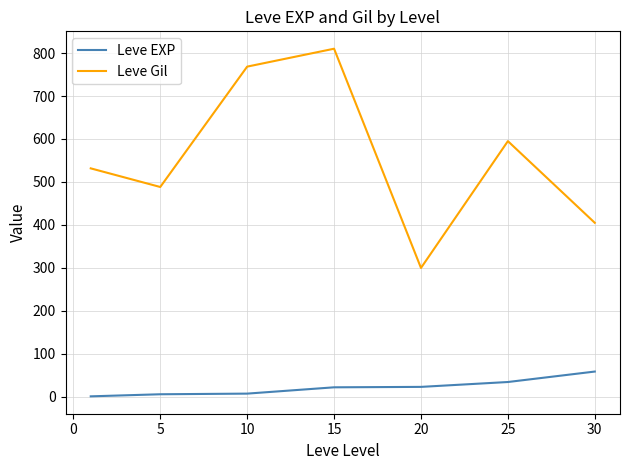

True or false: Leve EXP and Leve Gil intersect in this chart.

False